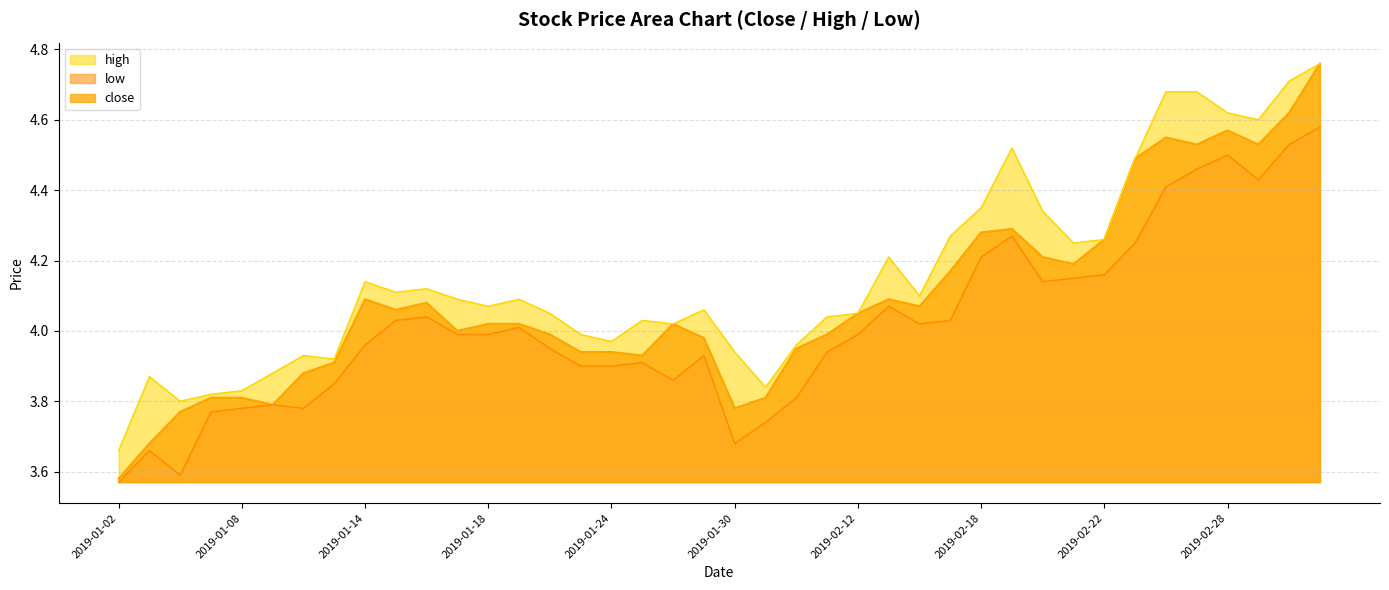

Between 2019-01-07 and 2019-01-16, which series saw the biggest shift?

high